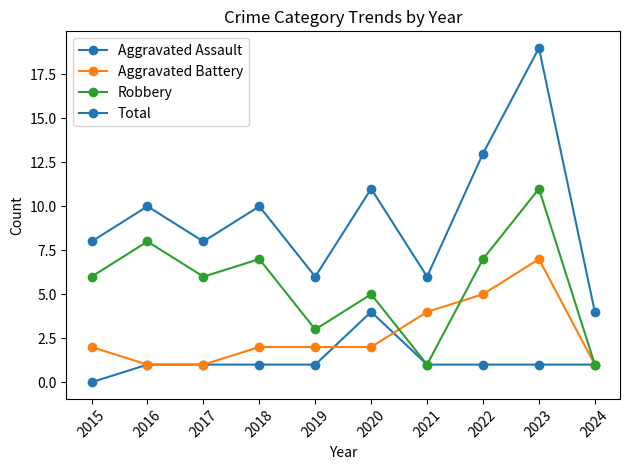

True or false: Aggravated Battery and Total cross at least once.

False